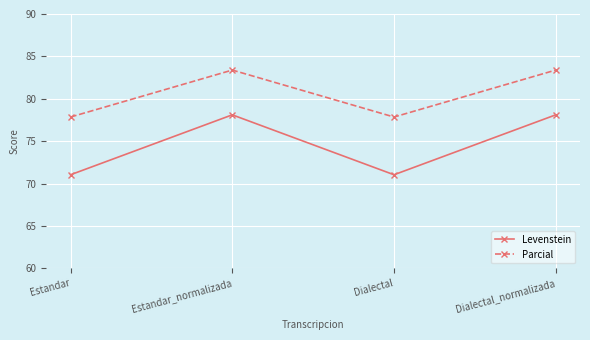

True or false: Levenstein and Parcial intersect in this chart.

False